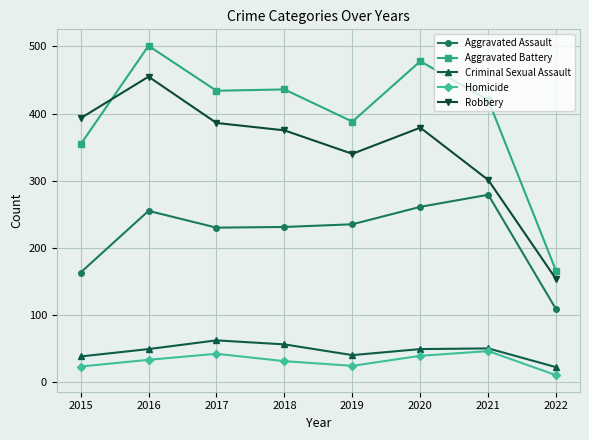

In Homicide, how many points are higher than both neighbors (excluding endpoints)?

2